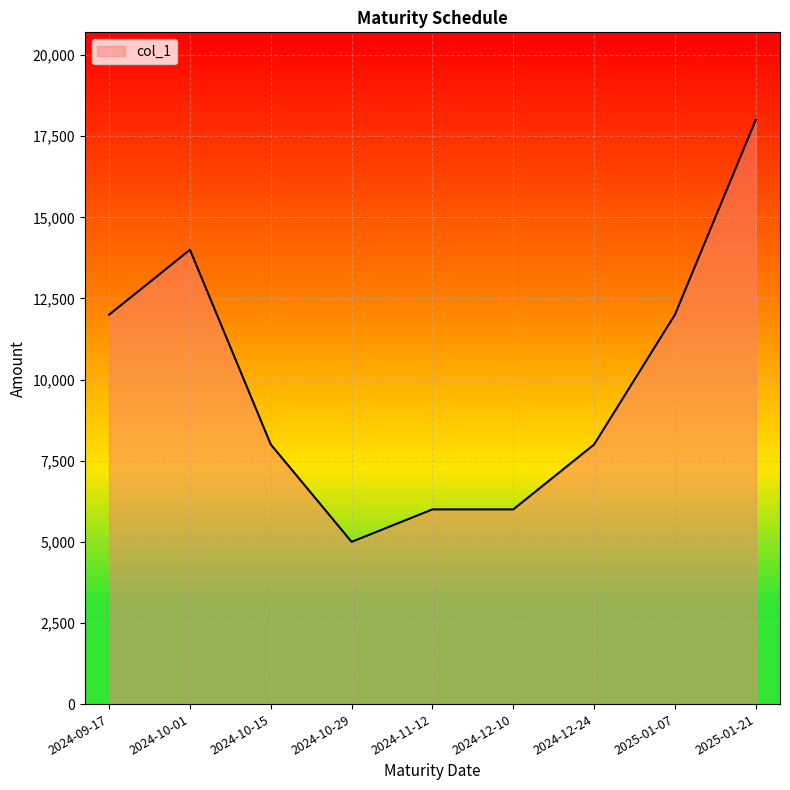

What is the difference between the values at 2024-10-15 and 2024-10-29?

3000